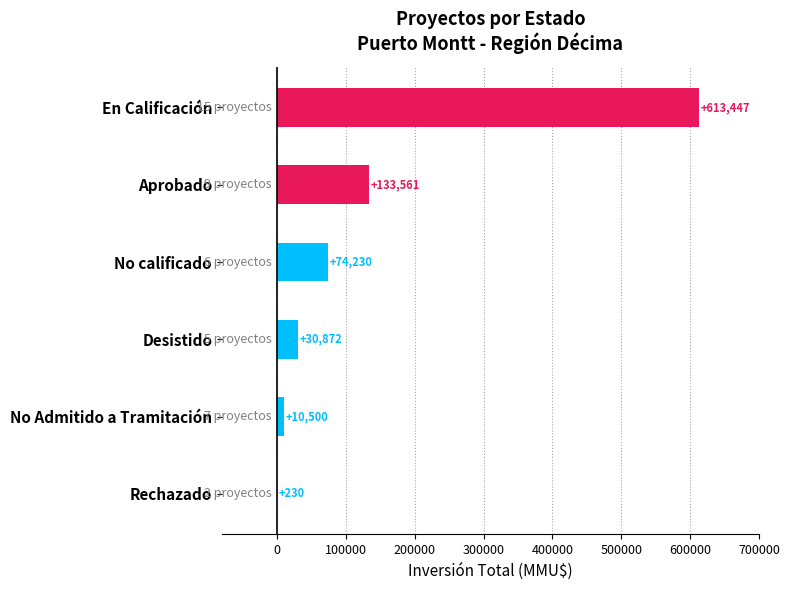

What is the approximate value at Rechazado, to the nearest 100?

200